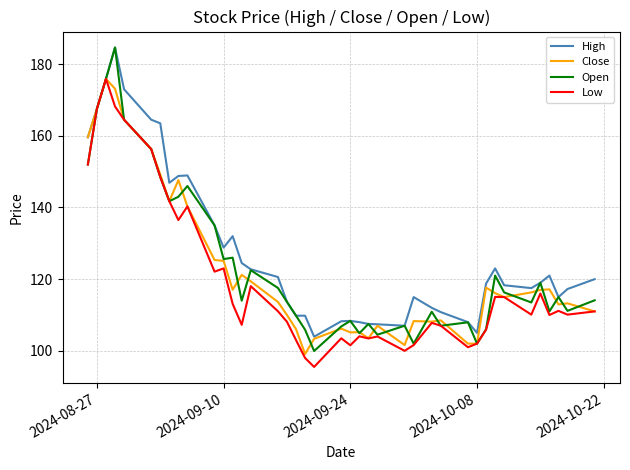

Which series has the largest range (max minus min)?

Open